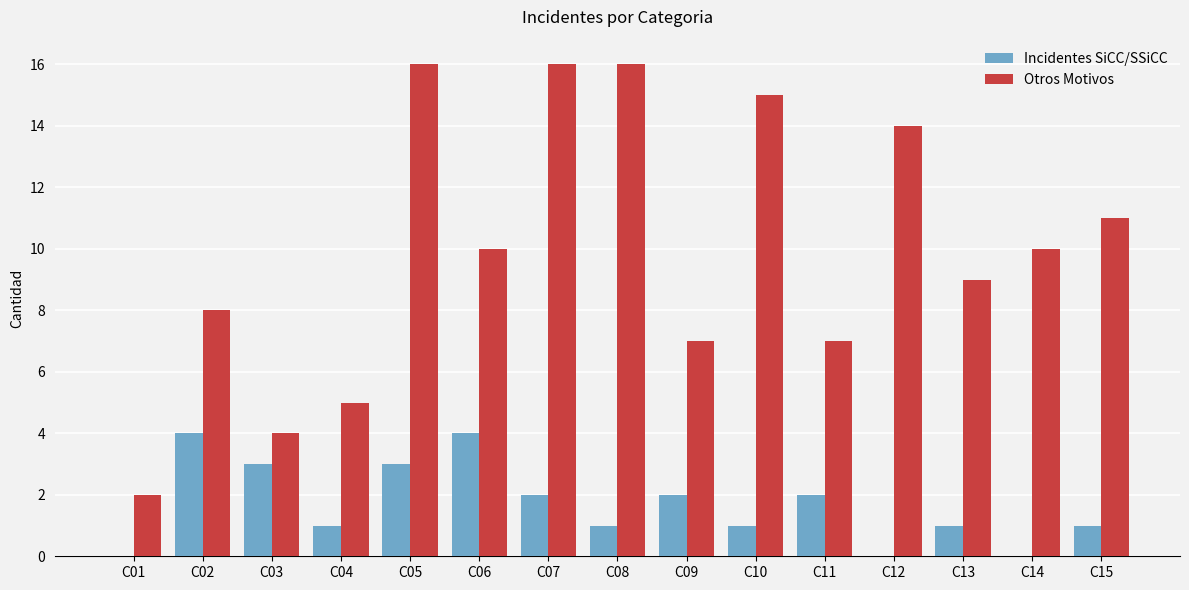

Which series changed the most between C10 and C11?

Otros Motivos